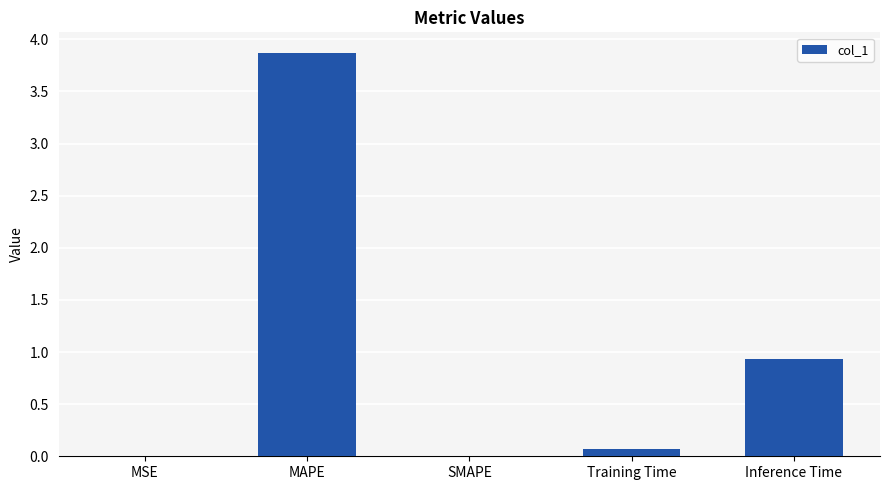

The value at MAPE is 3.9. True or false?

True